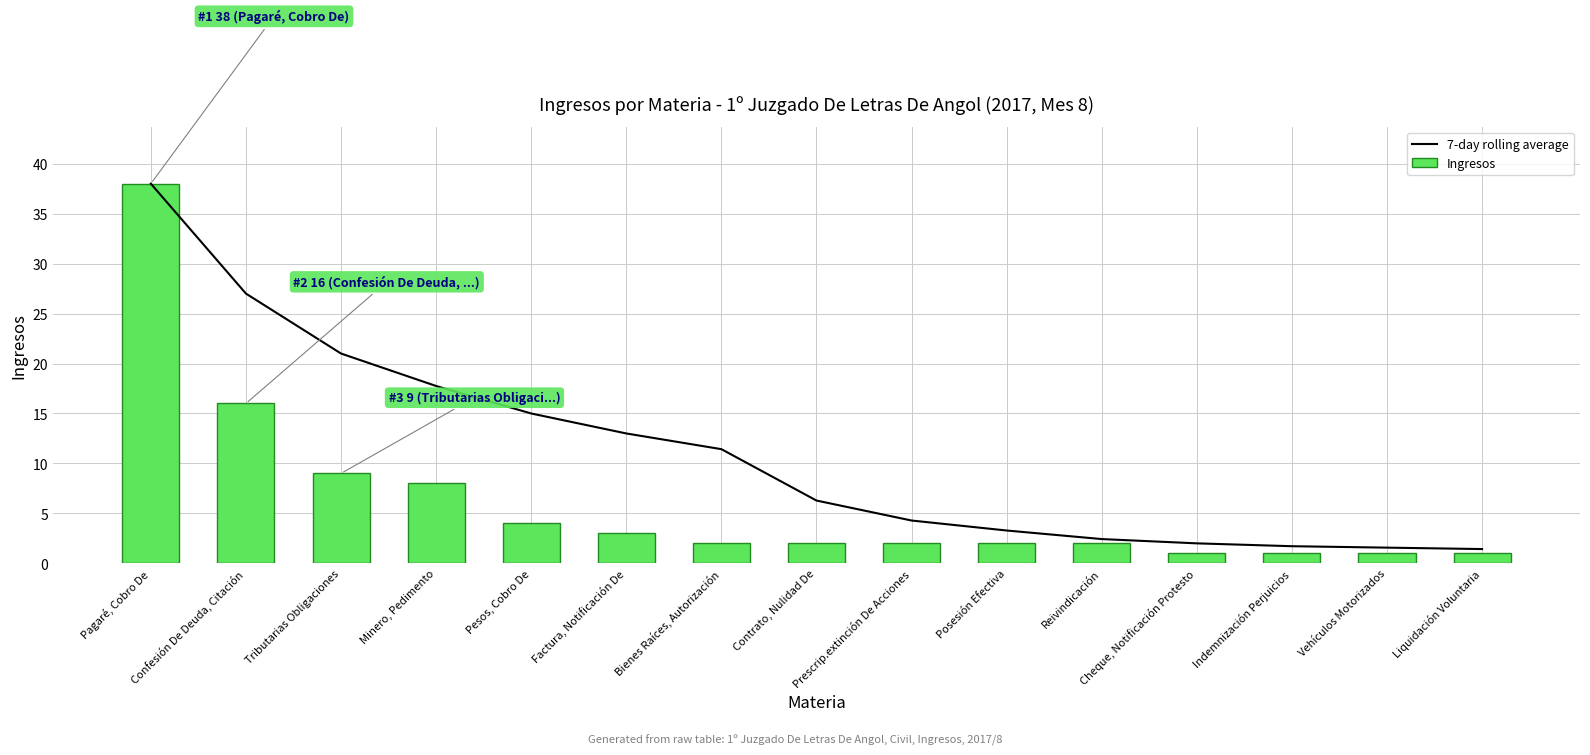

What is the approximate value of Ingresos at Contrato, Nulidad De?

2